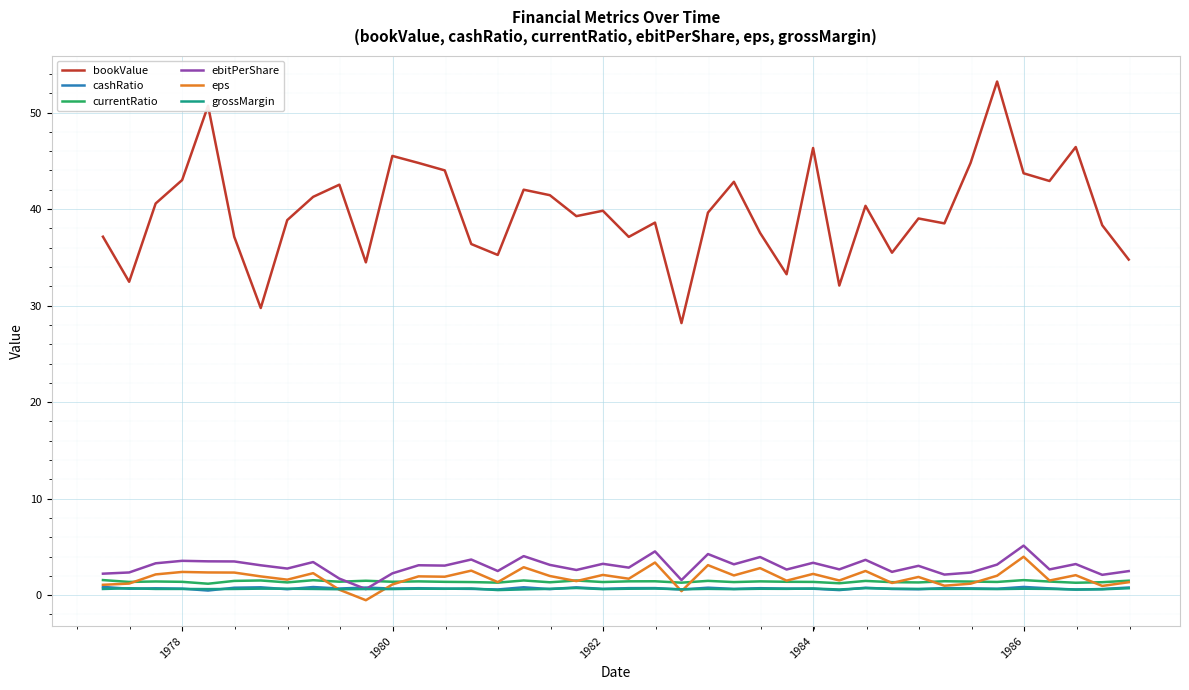

Which series has the widest spread of values?

bookValue